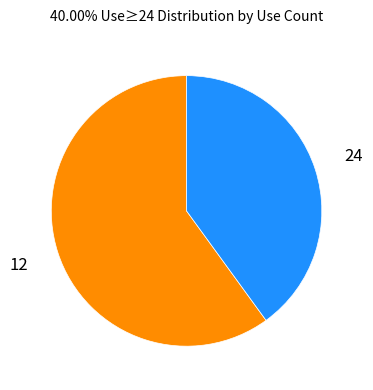

Is there a majority slice in this chart?

Yes